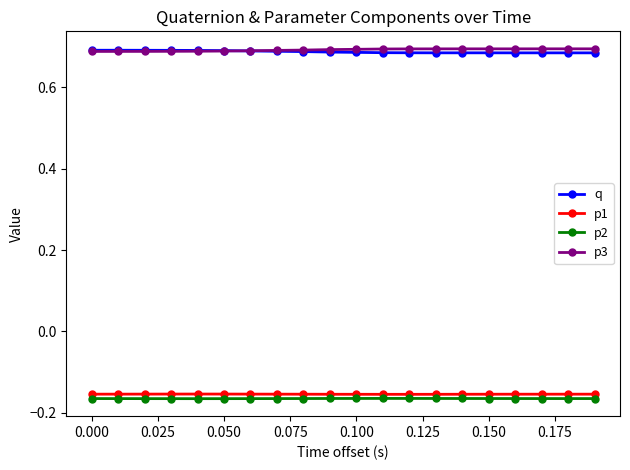

Count the number of categories in the chart.

20